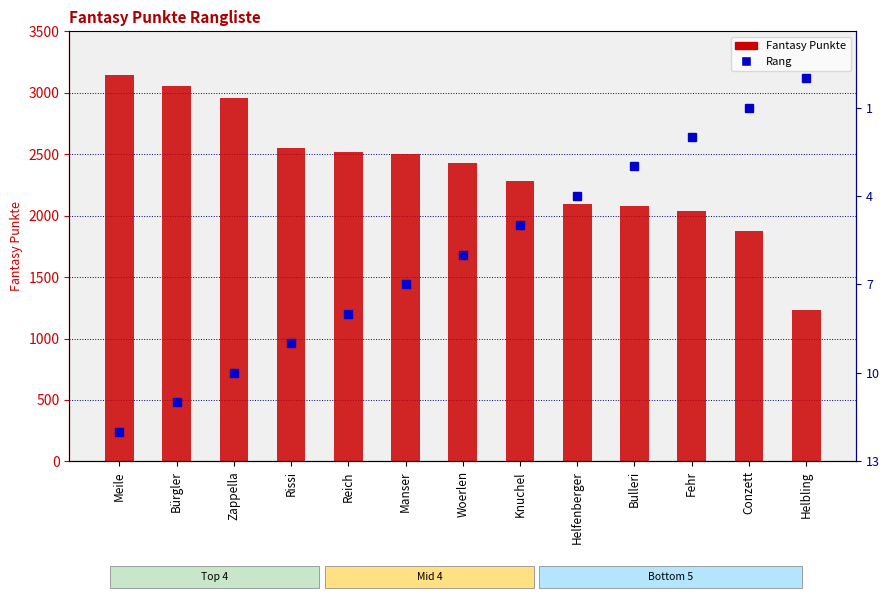

Which has a higher value, Helfenberger or Rissi?

Helfenberger